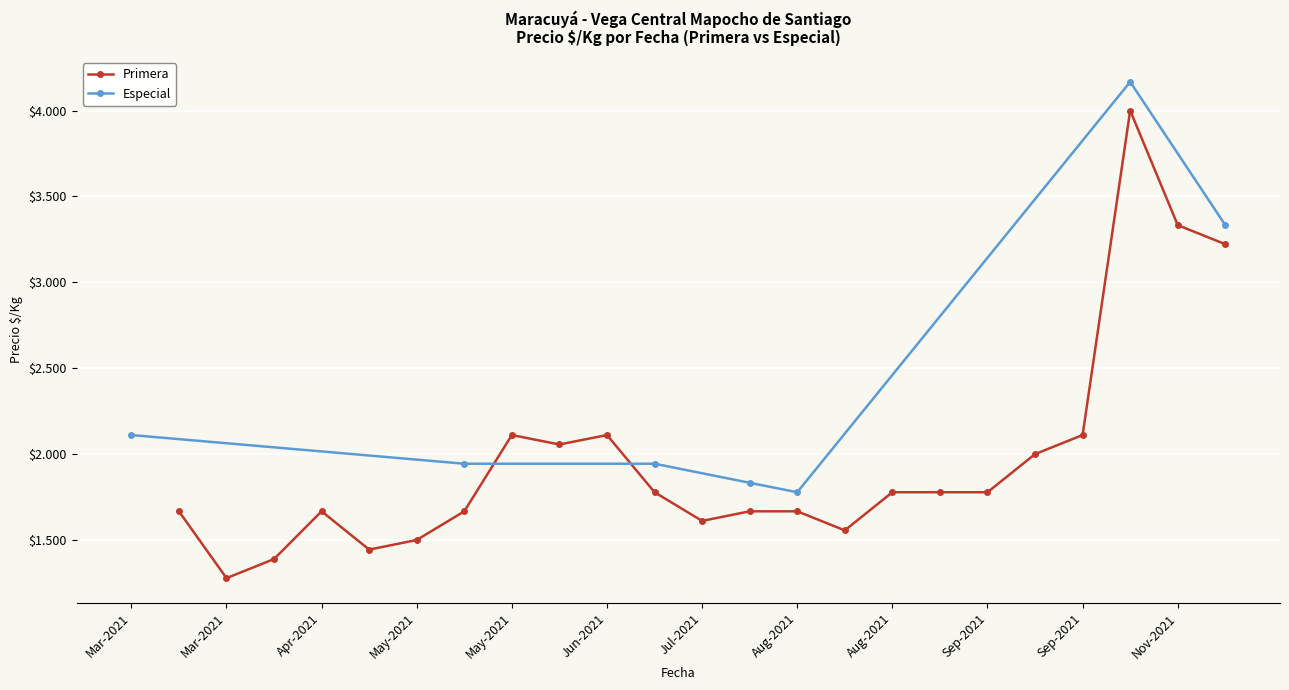

What is the maximum value shown in the chart?

4167